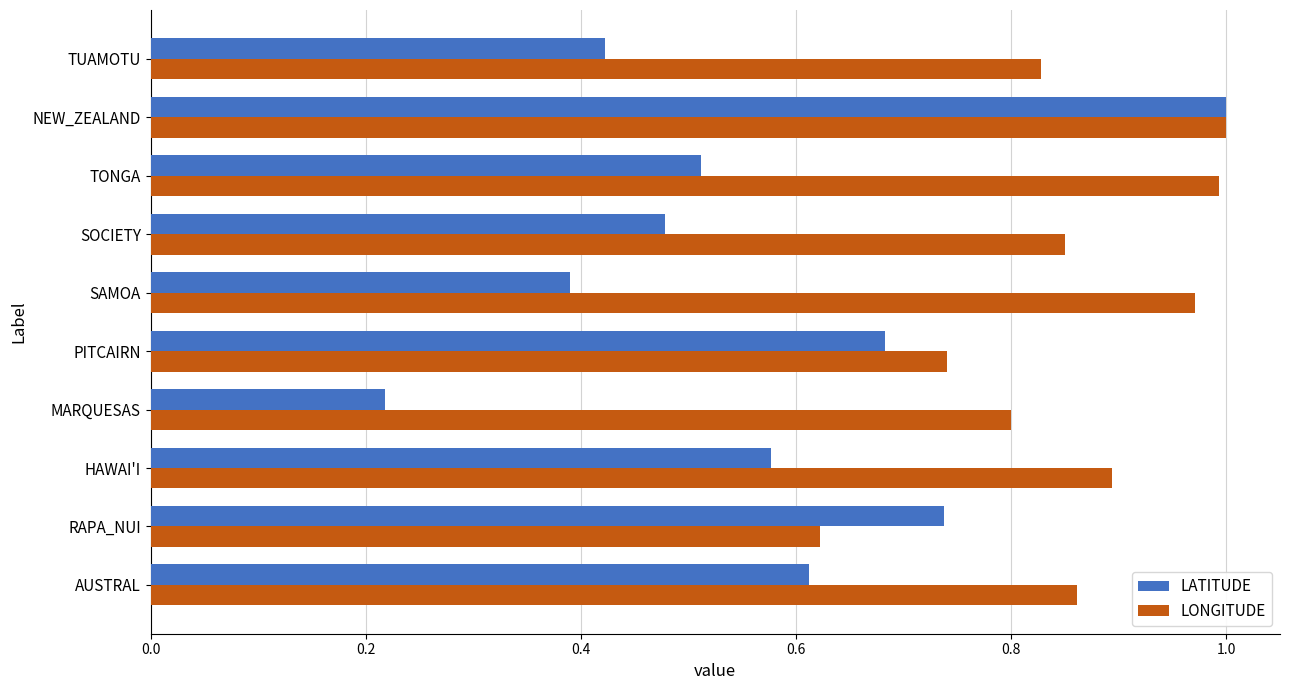

True or false: LONGITUDE has a value of 0.3 at TONGA.

False